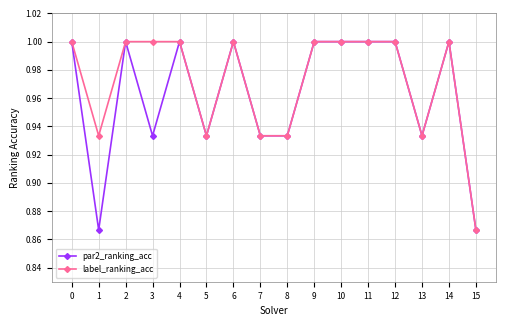

Rank the series by their average value, from lowest to highest.

par2_ranking_acc, label_ranking_acc